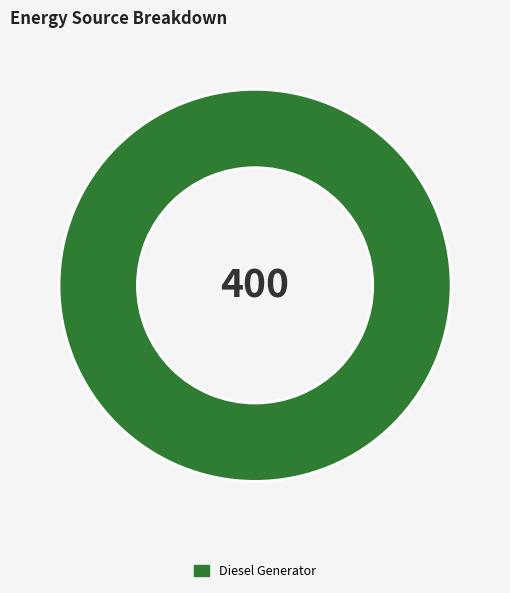

True or false: Diesel Generator accounts for 100% of the total.

True